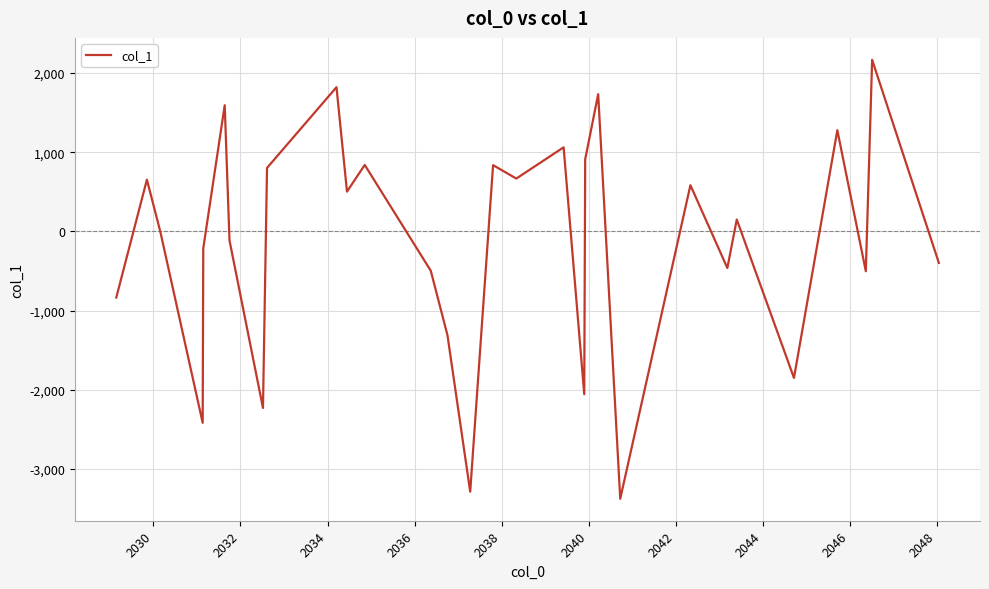

What is the sum of all values?

-3922.4